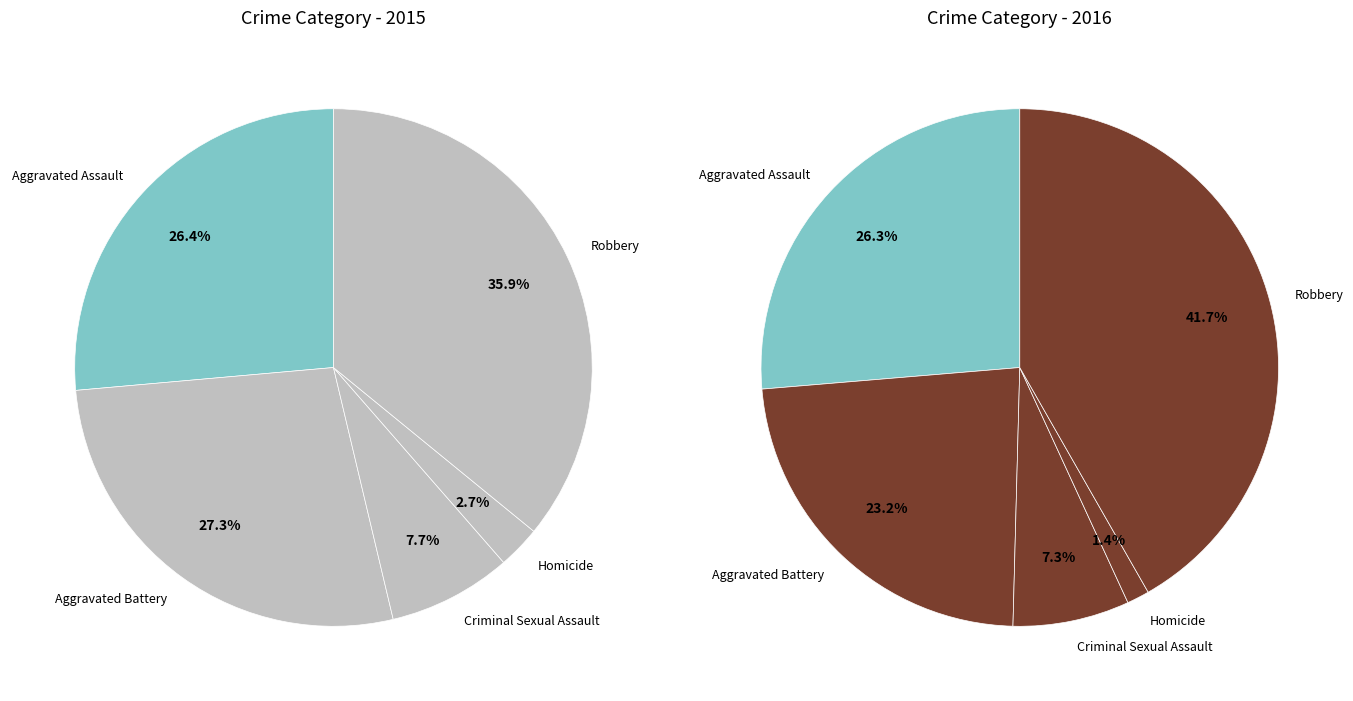

To the nearest percent, what is the difference between the largest and smallest slice percentages?

33%